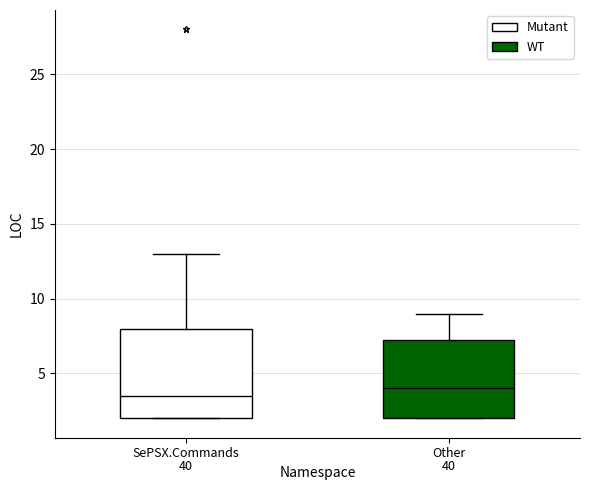

Which box is the tallest, from its lower edge to its upper edge?

SePSX.Commands